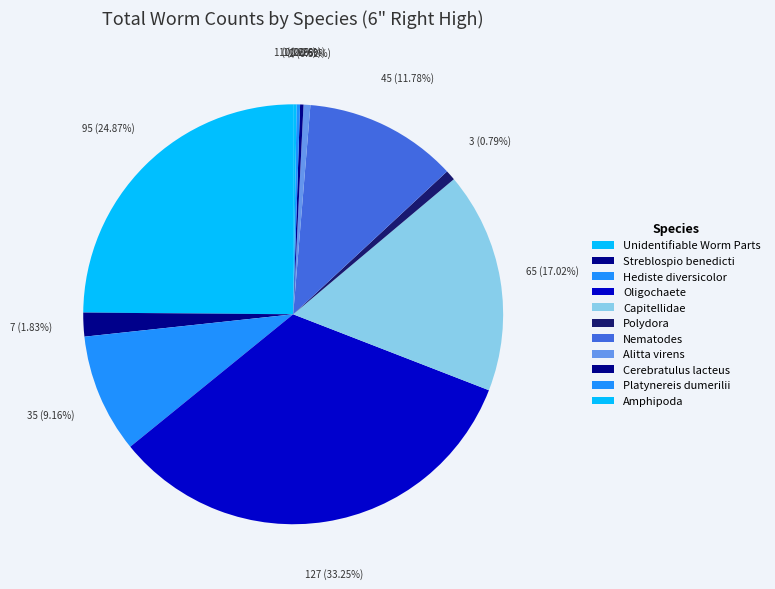

Does Cerebratulus lacteus account for over 50% of the chart?

No